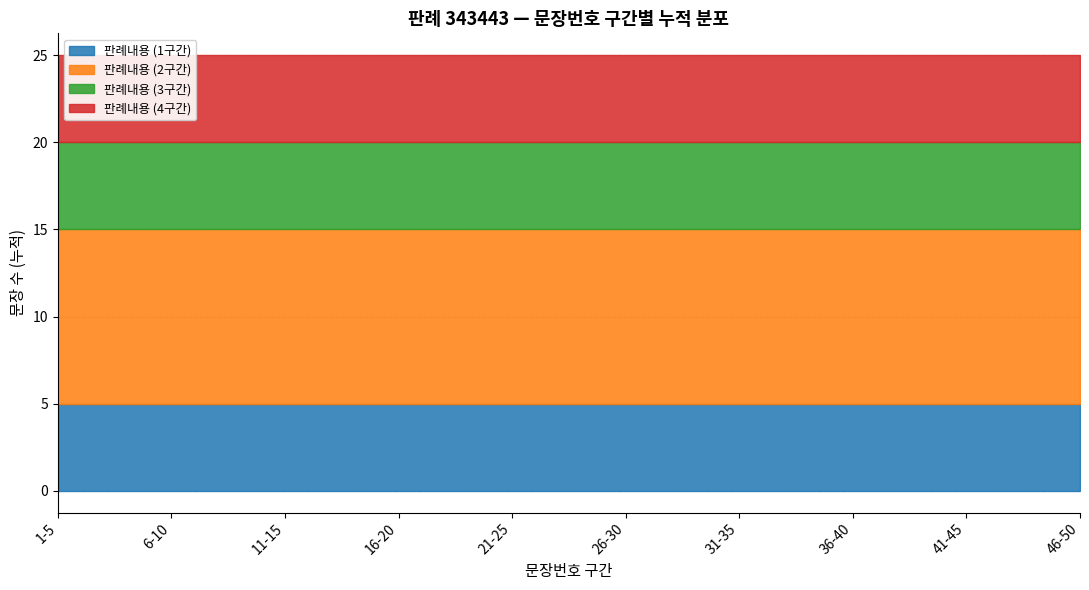

The 판례내용 (1-10) series shows 15 at 9. True or false?

False